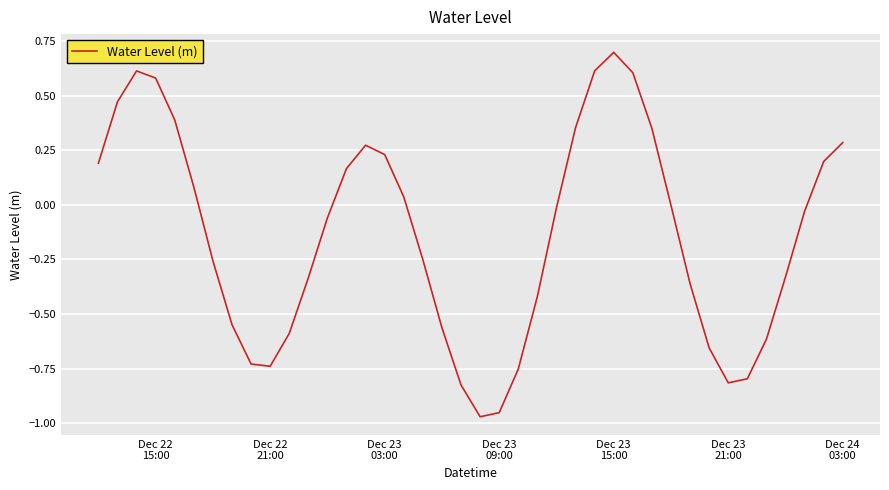

What is the greatest value displayed?

0.7